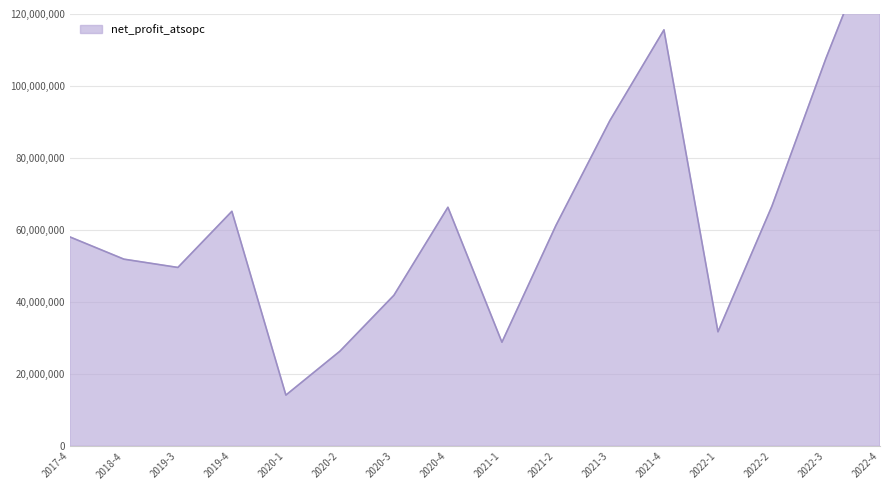

Is it true that the value at 2021-3 is 59651646.6?

False